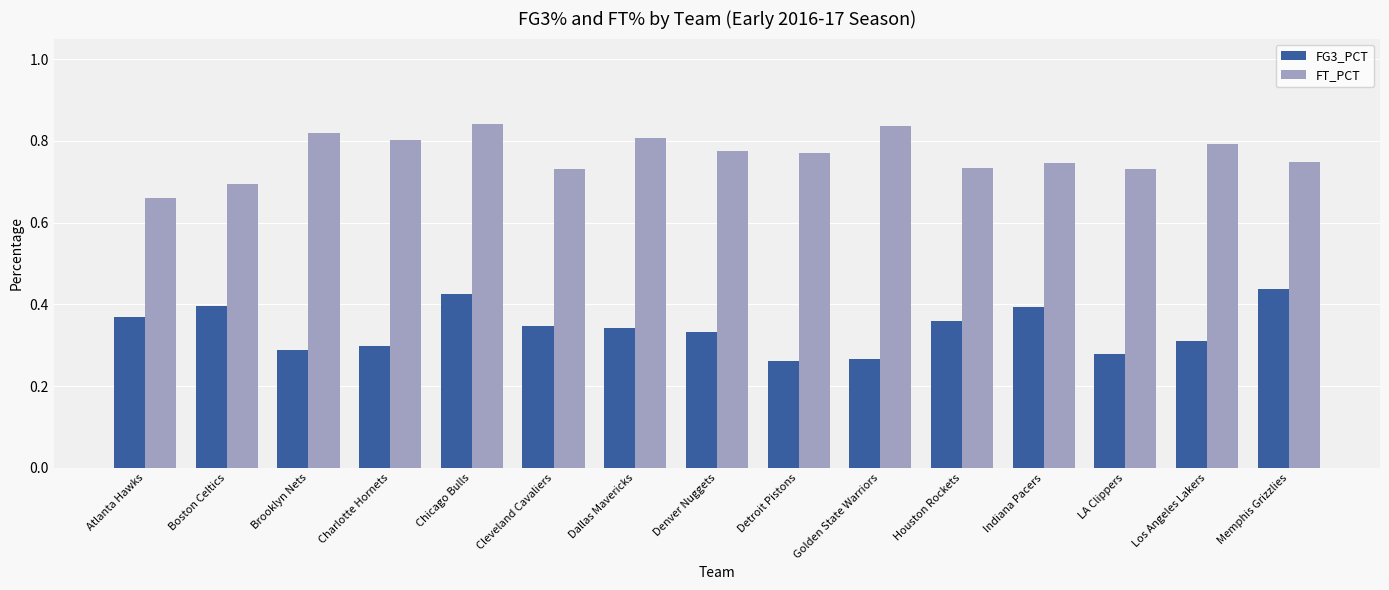

How many FT_PCT values are between 0 and 1?

15